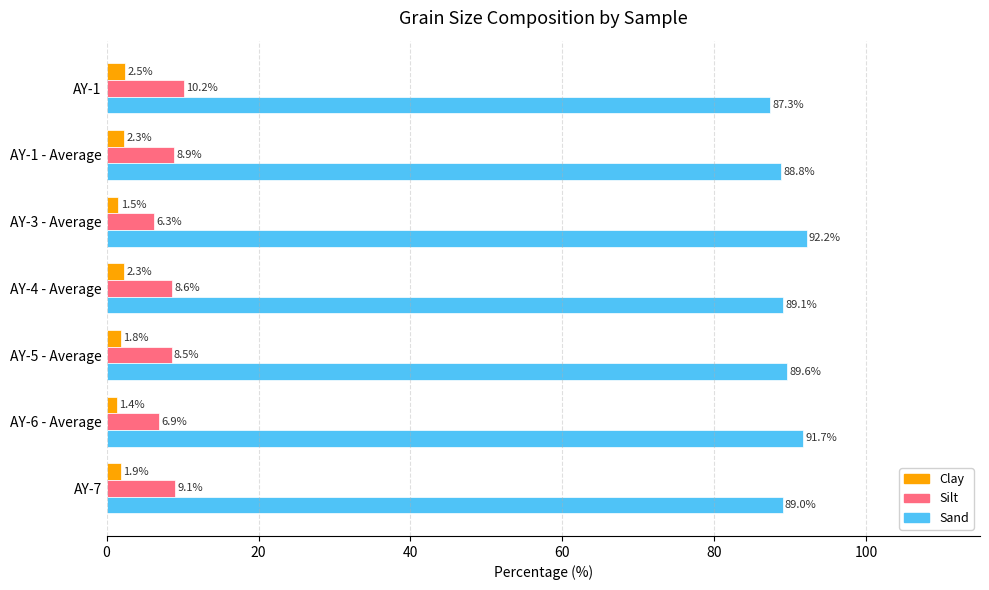

What are all the series names shown in the legend?

Clay, Silt, Sand